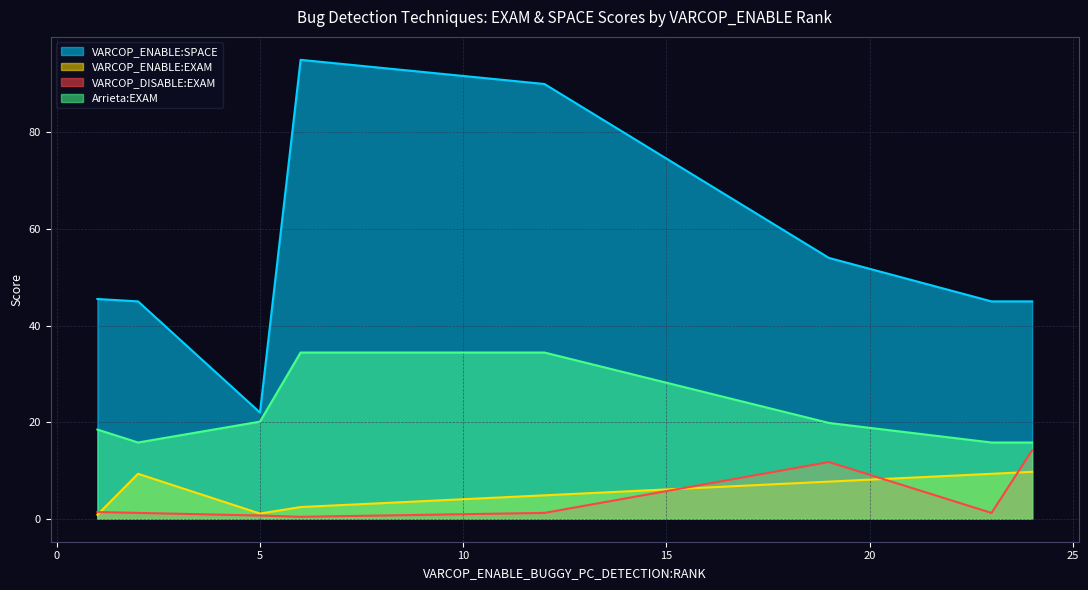

How many lines are shown in the chart?

4